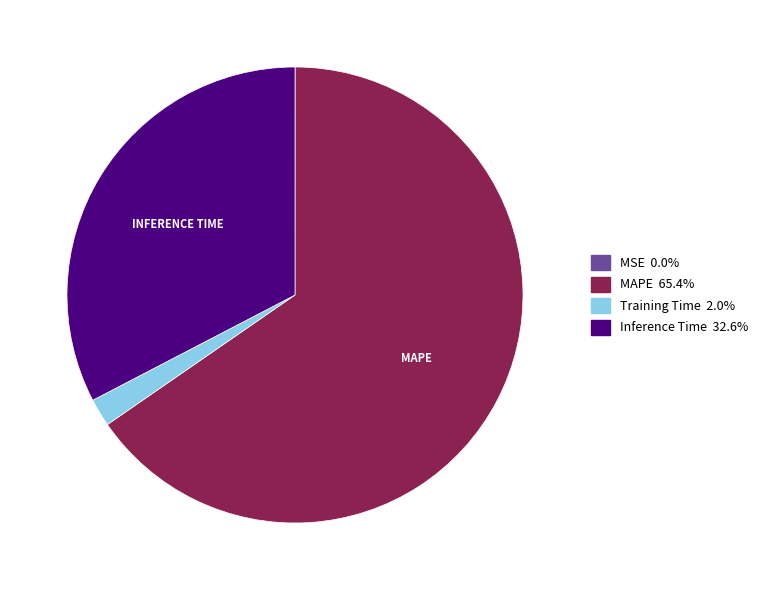

Does any single category account for the majority?

Yes